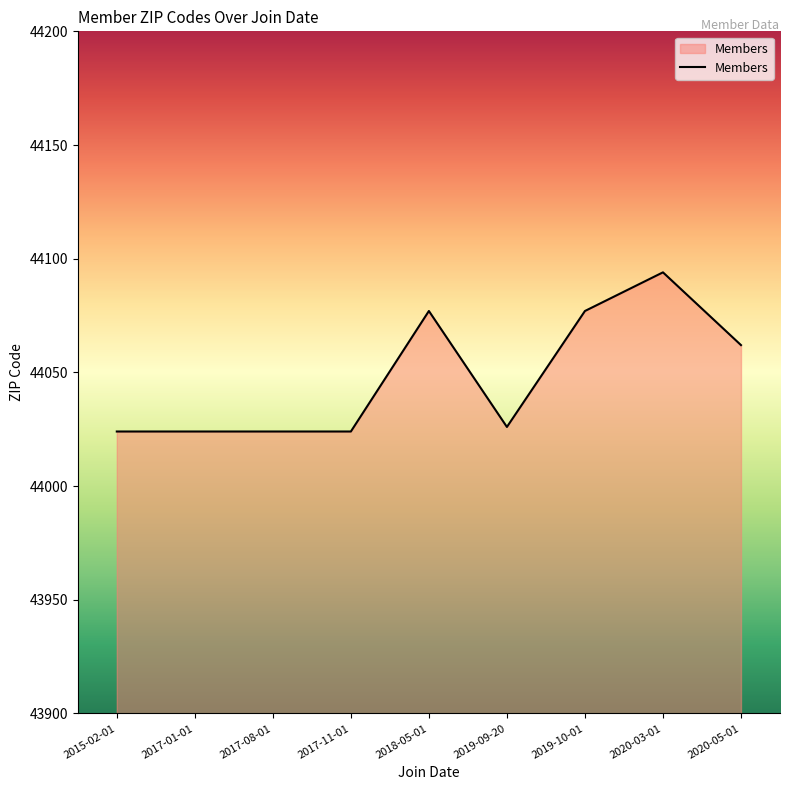

Approximately how many times larger is the value at 2018-05-01 compared to 2017-11-01?

1.0